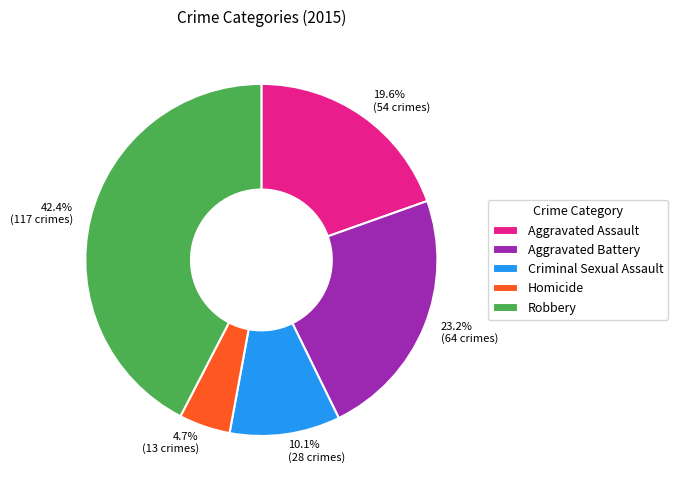

To the nearest percent, what portion does Robbery represent?

42%